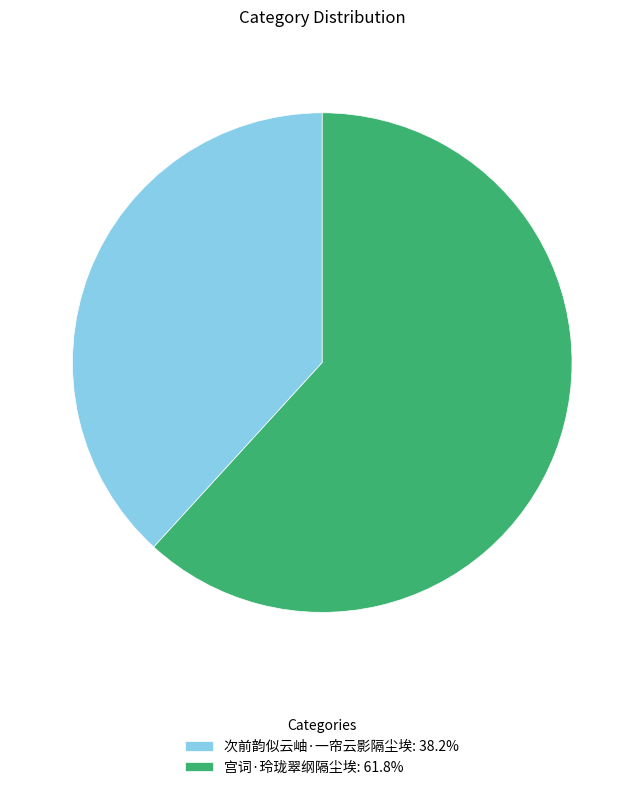

Combined, do 宫词·玲珑翠纲隔尘埃: 61.8% and 次前韵似云岫·一帘云影隔尘埃: 38.2% account for over 50%?

Yes